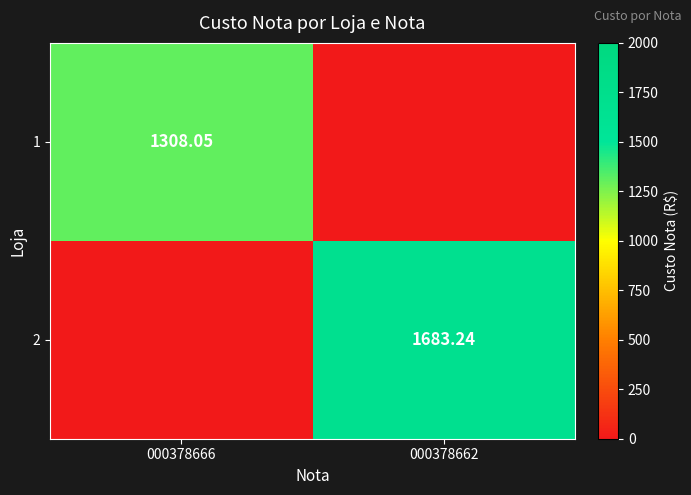

What is the total value across all series at 000378662?

1683.2